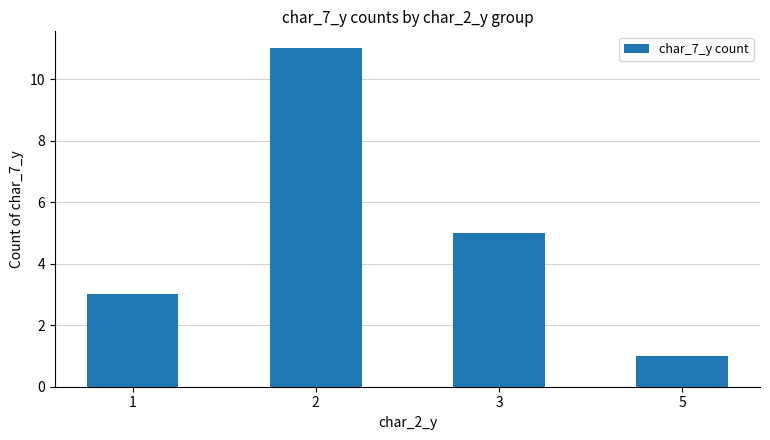

List the labels in order of value, smallest first.

5, 1, 3, 2